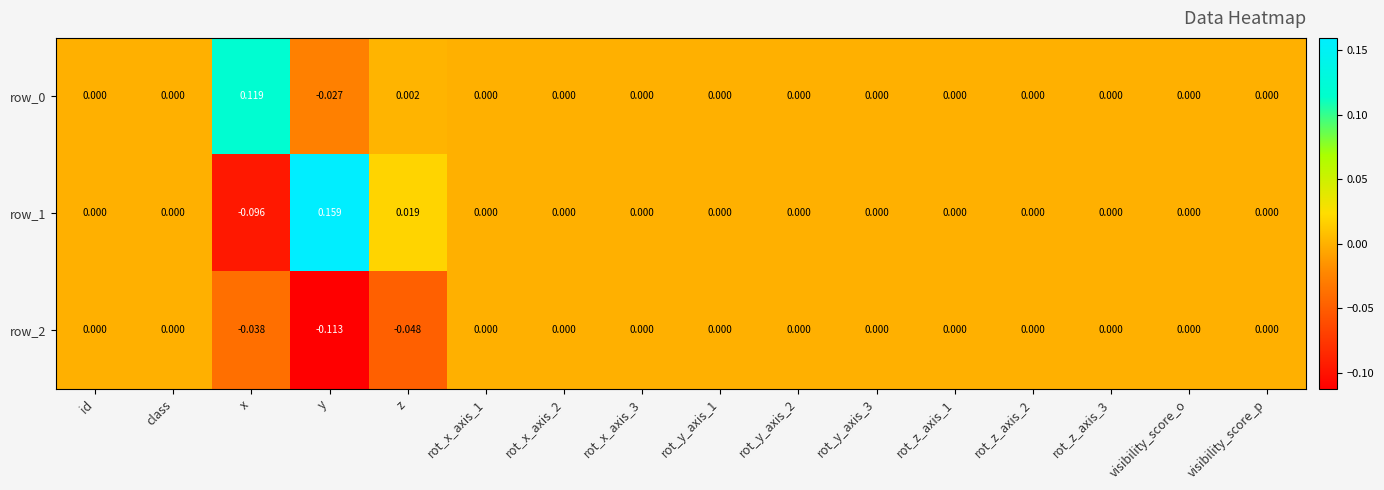

At which category does the chart reach its minimum across all series?

y